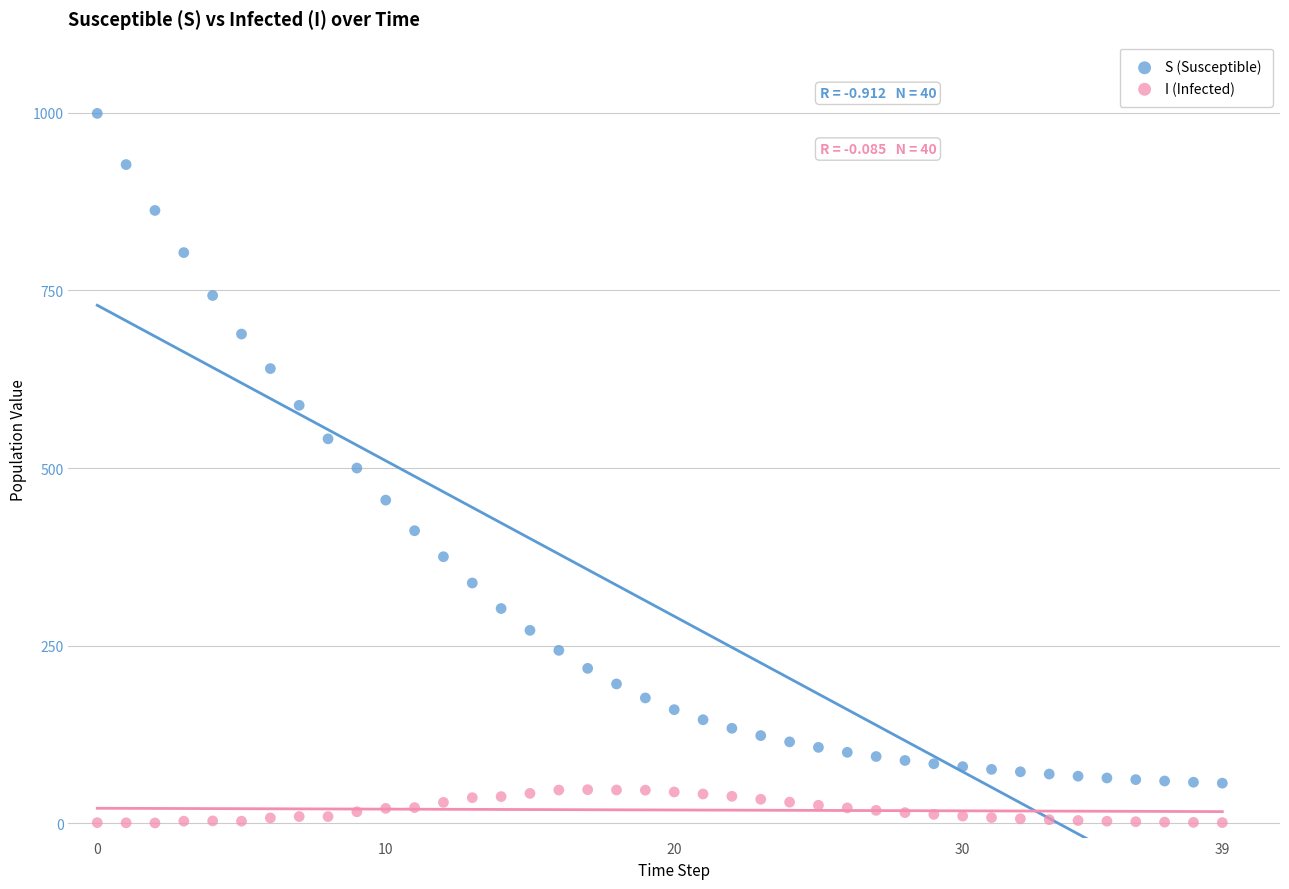

Which series reaches the minimum Y coordinate?

I (Infected)